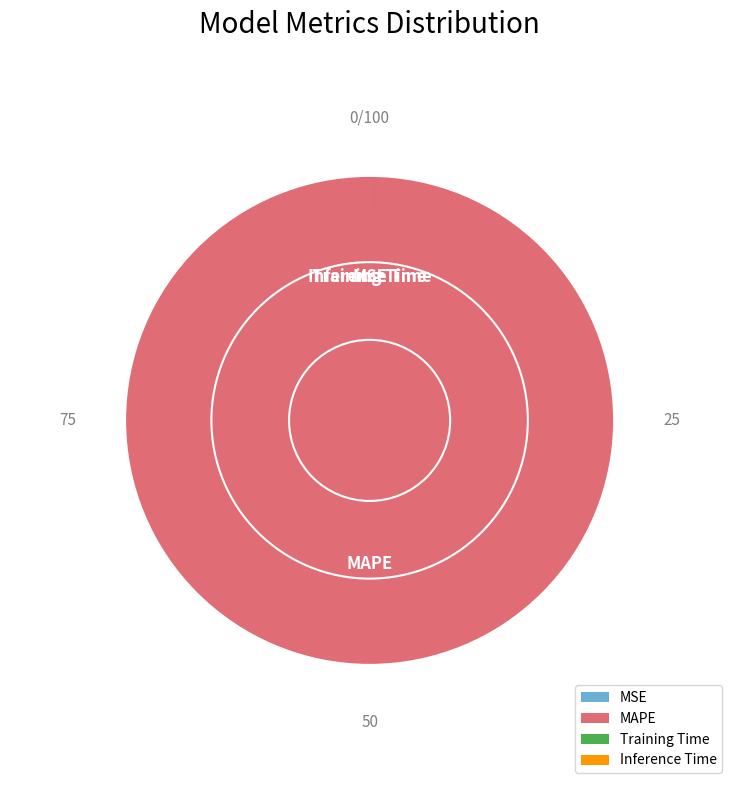

Does MAPE represent more than half of the total?

Yes